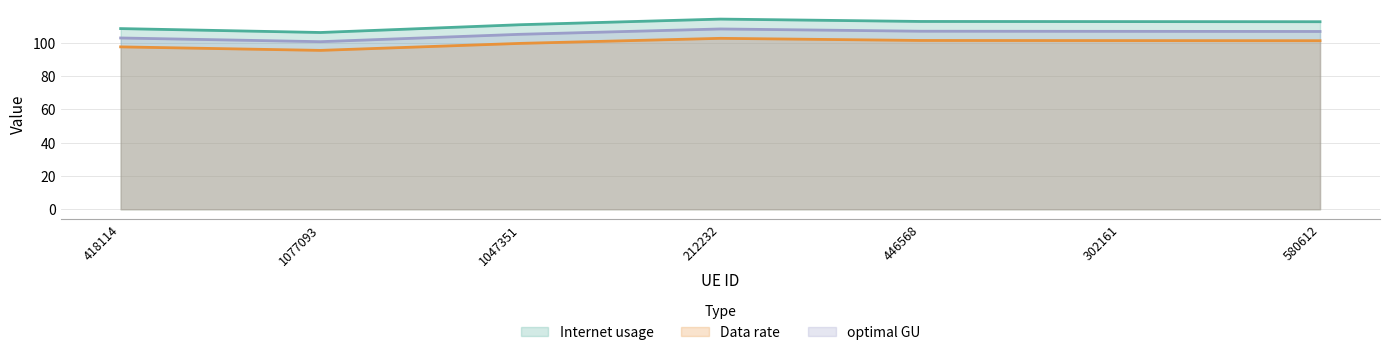

List the labels in order of Data rate value, smallest first.

1077093, 418114, 1047351, 580612, 302161, 446568, 212232